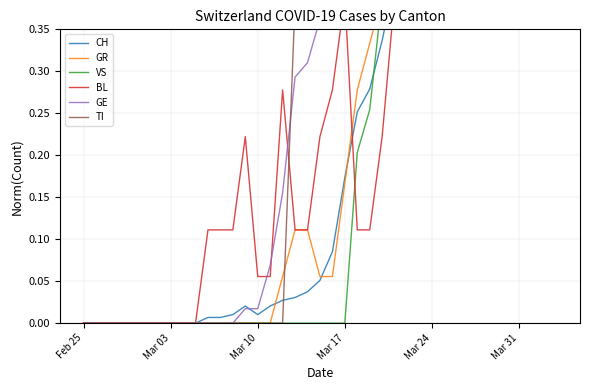

How many lines are shown in the chart?

6